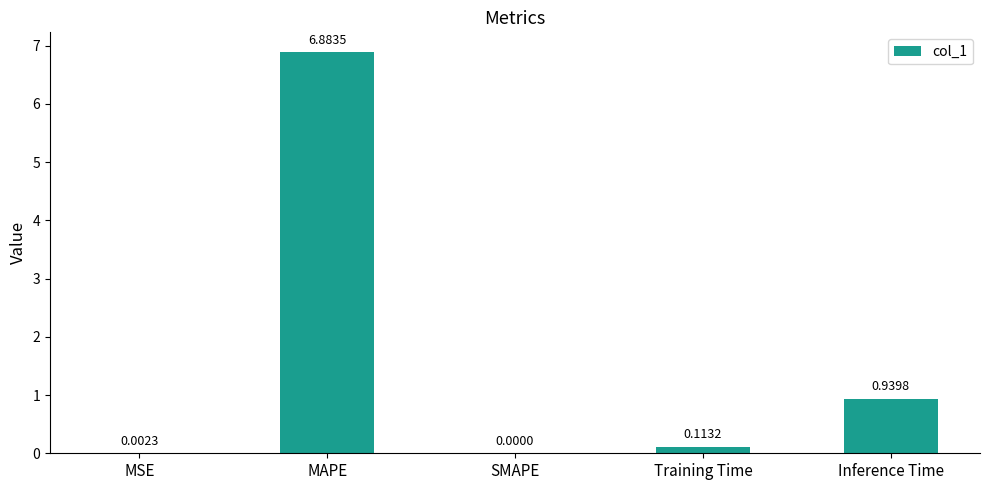

Where is the data nearest to the value 3?

Inference Time